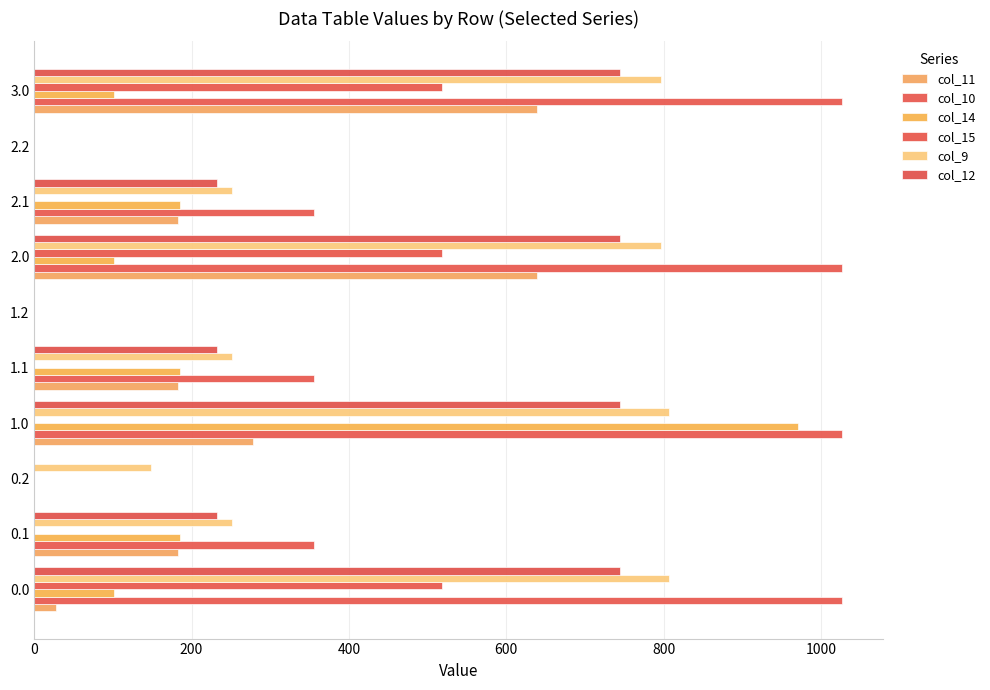

How many data points does each series have?

10